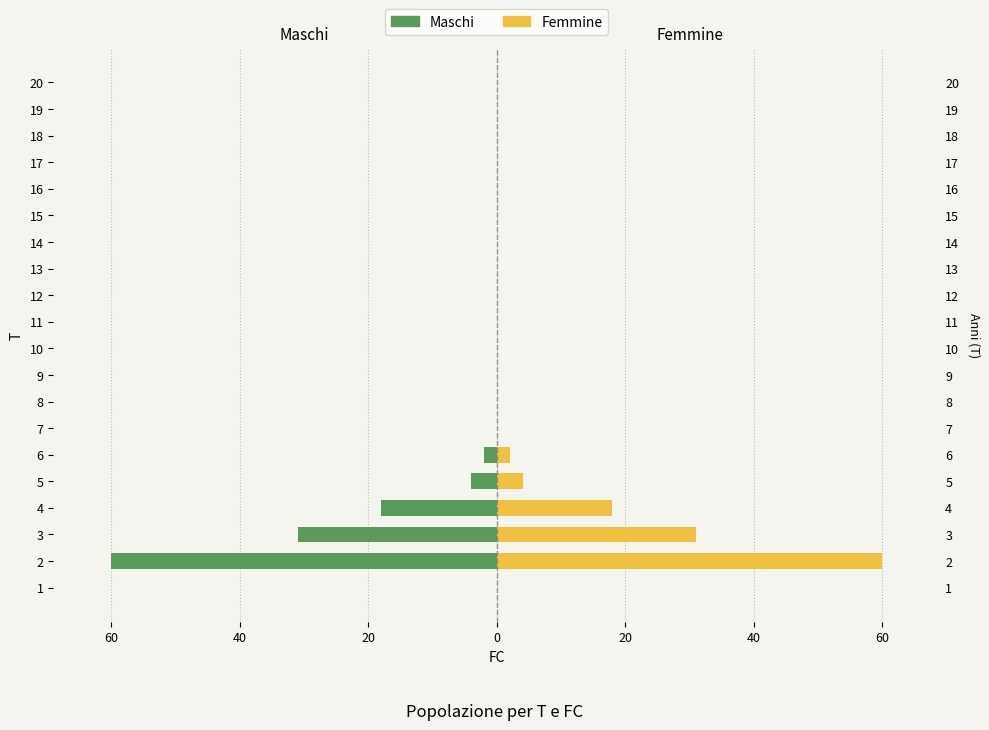

What is the average value of the Femmine series?

6